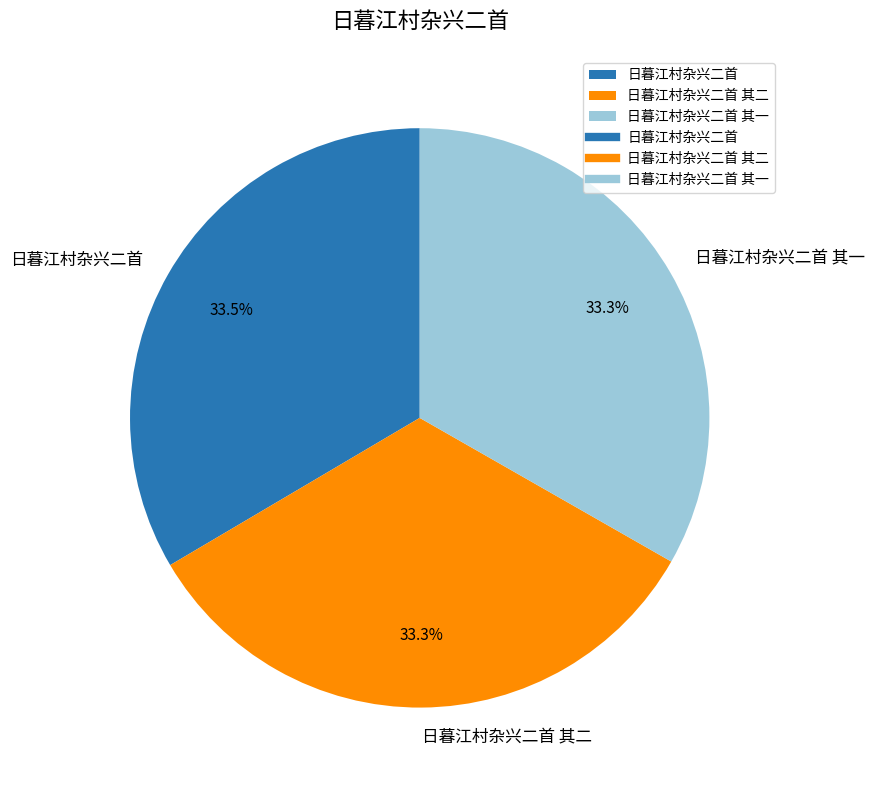

Count the number of slices in the pie.

3